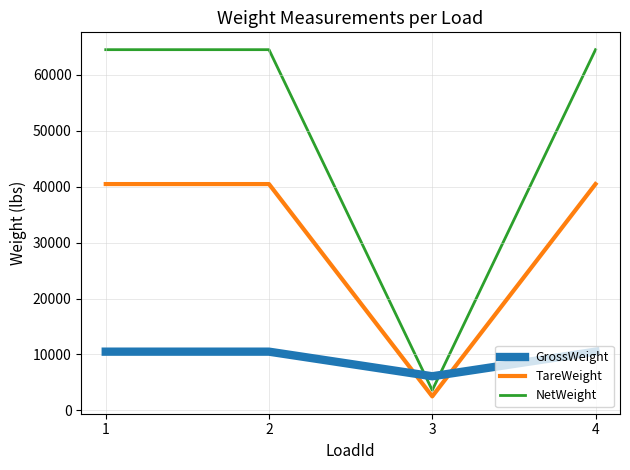

What is the minimum value shown in the chart?

2500